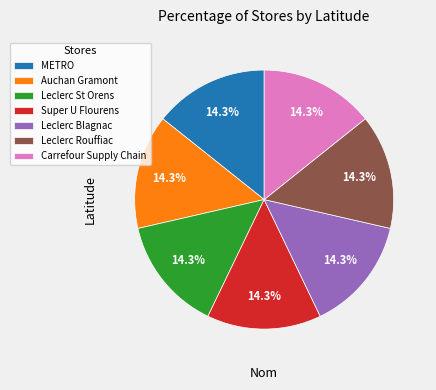

True or false: Leclerc Blagnac accounts for 5% of the total.

False